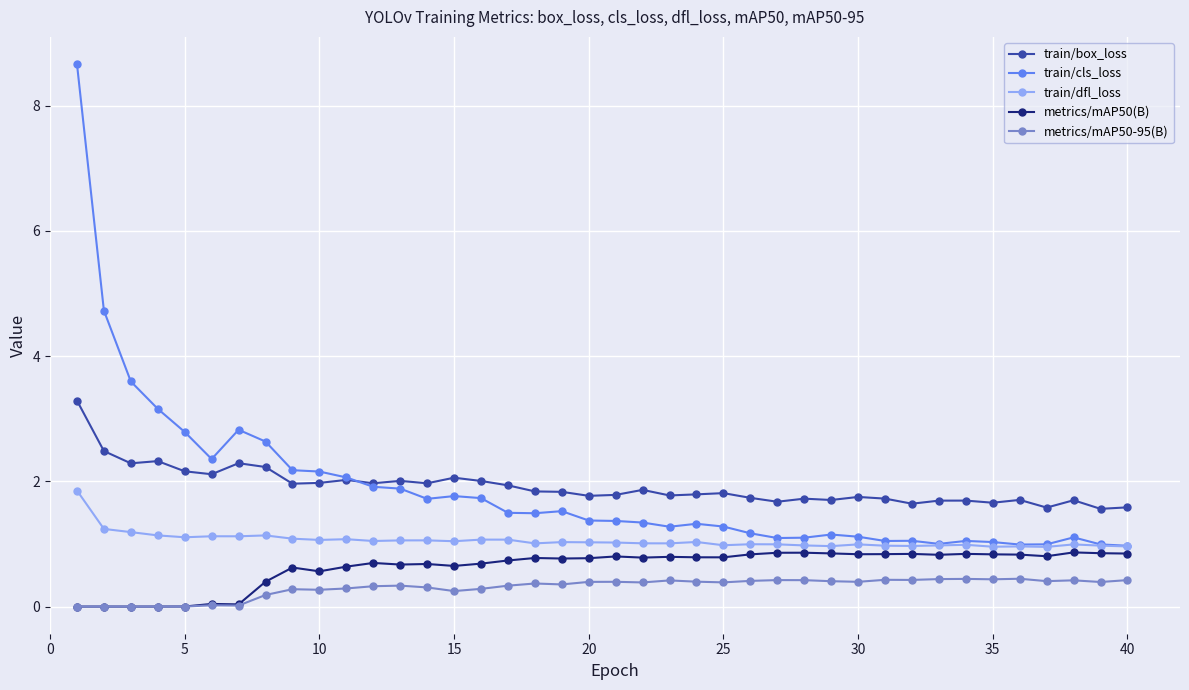

Rank the series by their maximum value, from highest to lowest.

train/cls_loss, train/box_loss, train/dfl_loss, metrics/mAP50(B), metrics/mAP50-95(B)